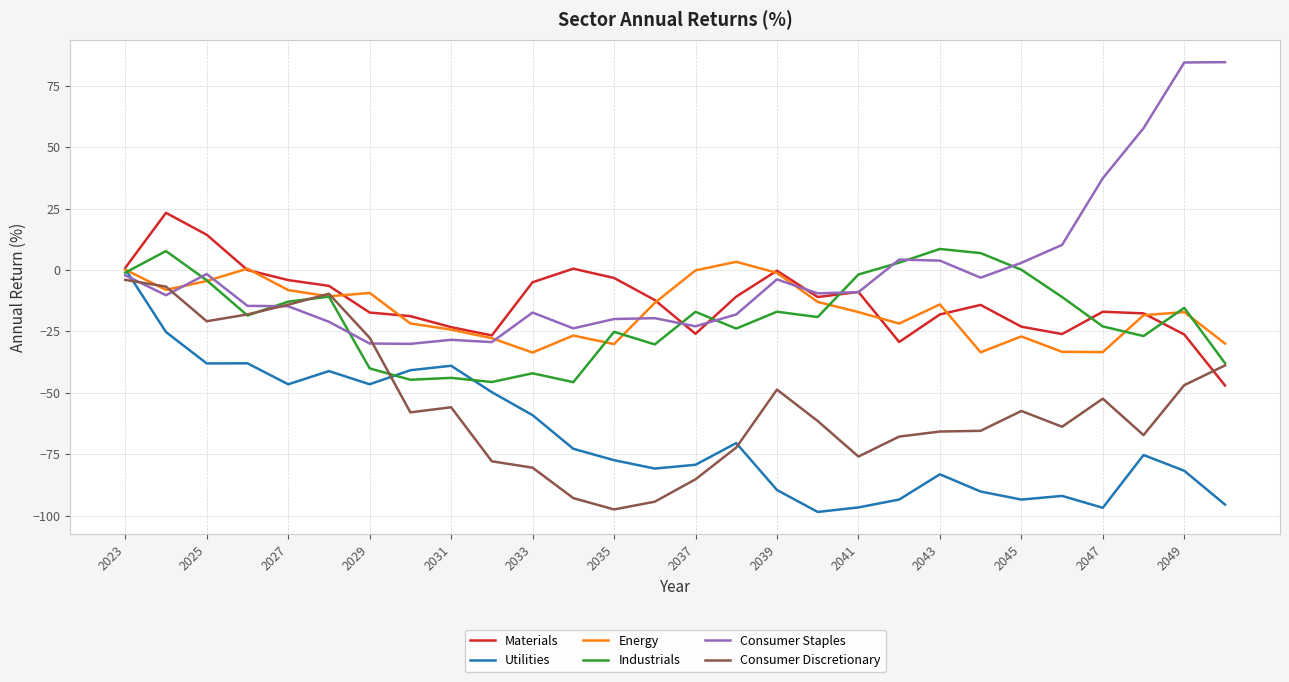

Which series has the largest total across all categories?

Consumer Staples